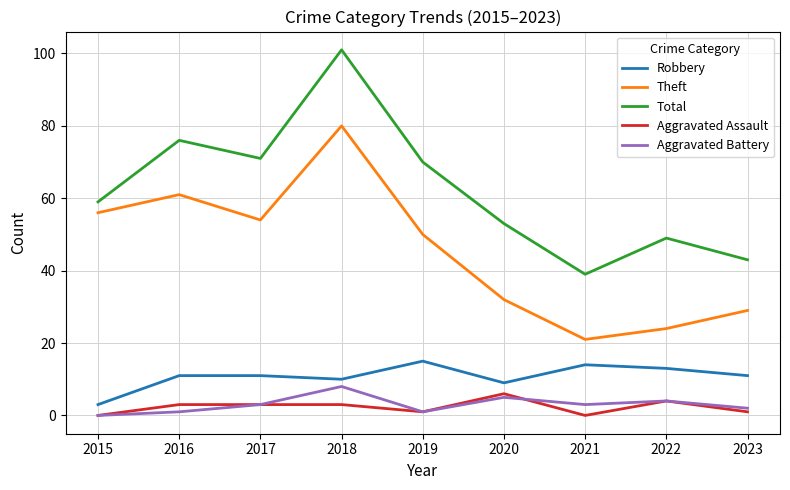

Reading left to right, list all the values displayed in this chart.

Robbery: 3	11	11	10	15	9	14	13	11
Theft: 56	61	54	80	50	32	21	24	29
Total: 59	76	71	101	70	53	39	49	43
Aggravated Assault: 0	3	3	3	1	6	0	4	1
Aggravated Battery: 0	1	3	8	1	5	3	4	2